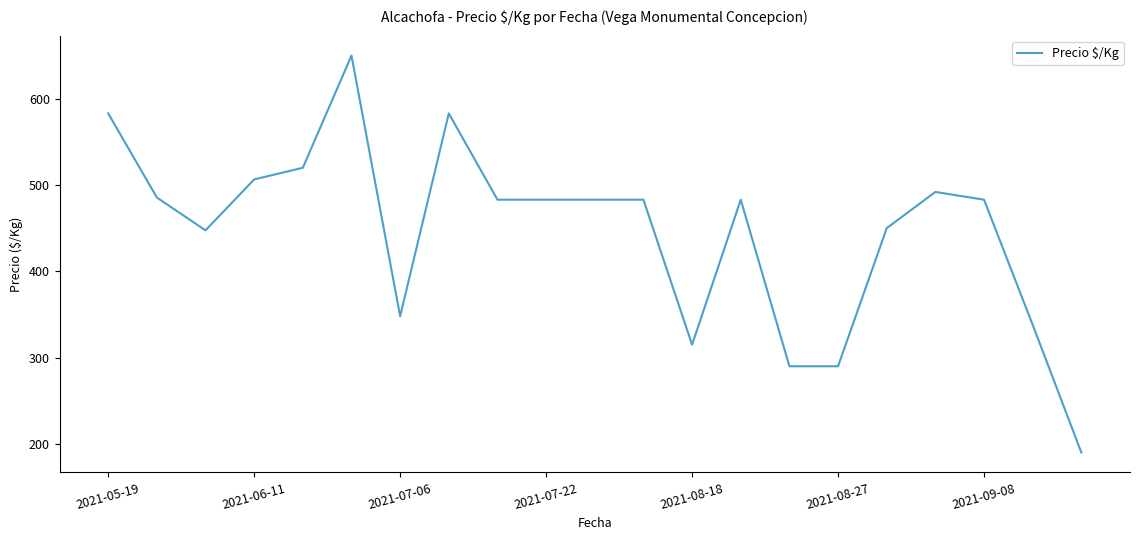

What is the smallest value displayed?

190.0